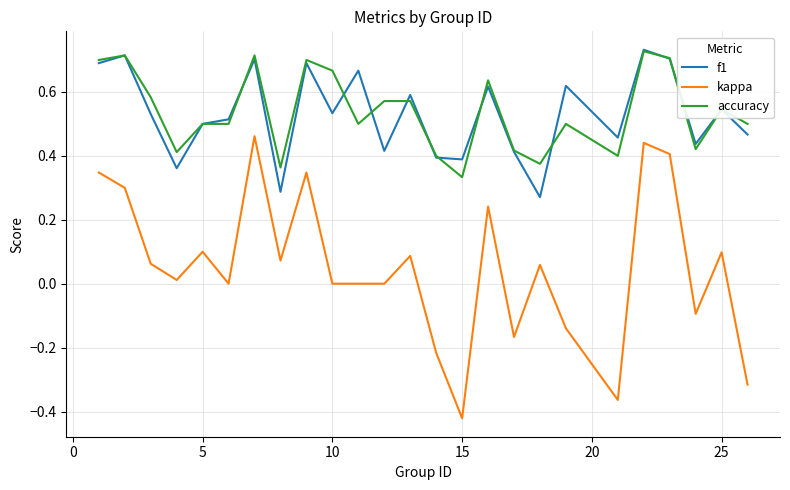

True or false: f1 and kappa cross at least once.

False